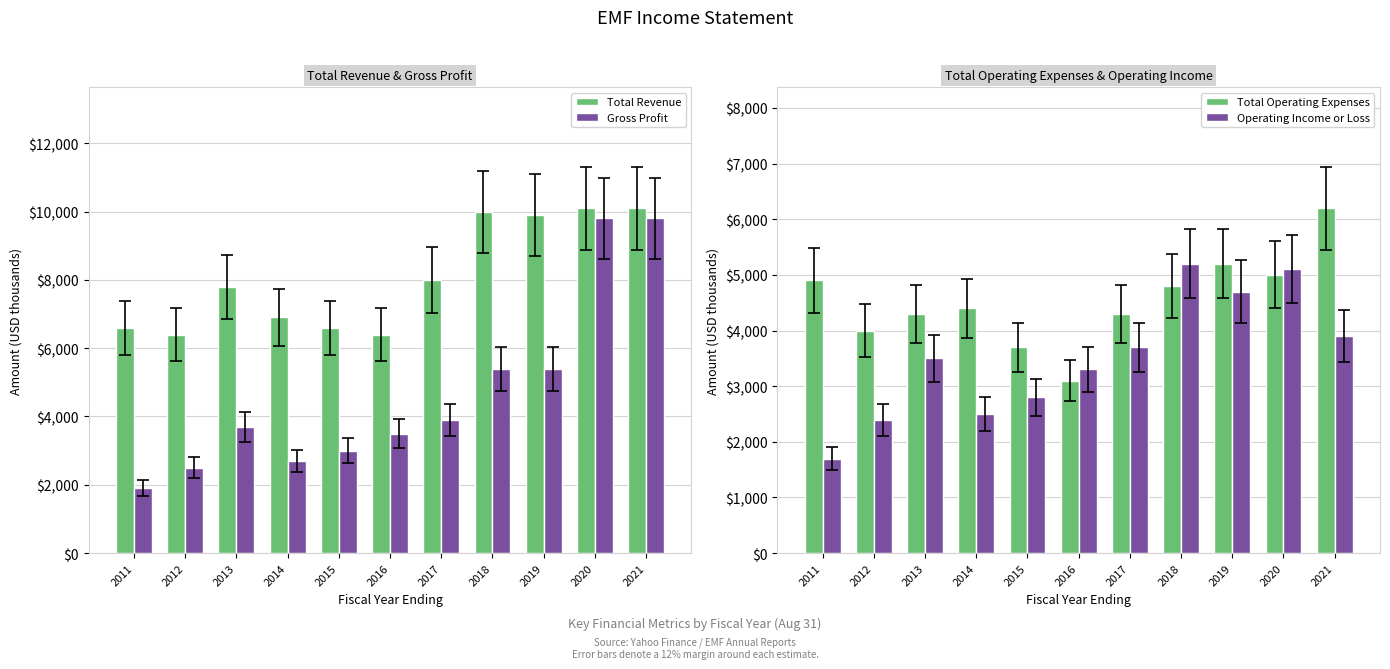

Reading right to left, extract all data points from this chart.

Total Revenue: 10100	10100	9900	10000	8000	6400	6600	6900	7800	6400	6600
Gross Profit: 9800	9800	5400	5400	3900	3500	3000	2700	3700	2500	1900
Total Operating Expenses: 6200	5000	5200	4800	4300	3100	3700	4400	4300	4000	4900
Operating Income or Loss: 3900	5100	4700	5200	3700	3300	2800	2500	3500	2400	1700